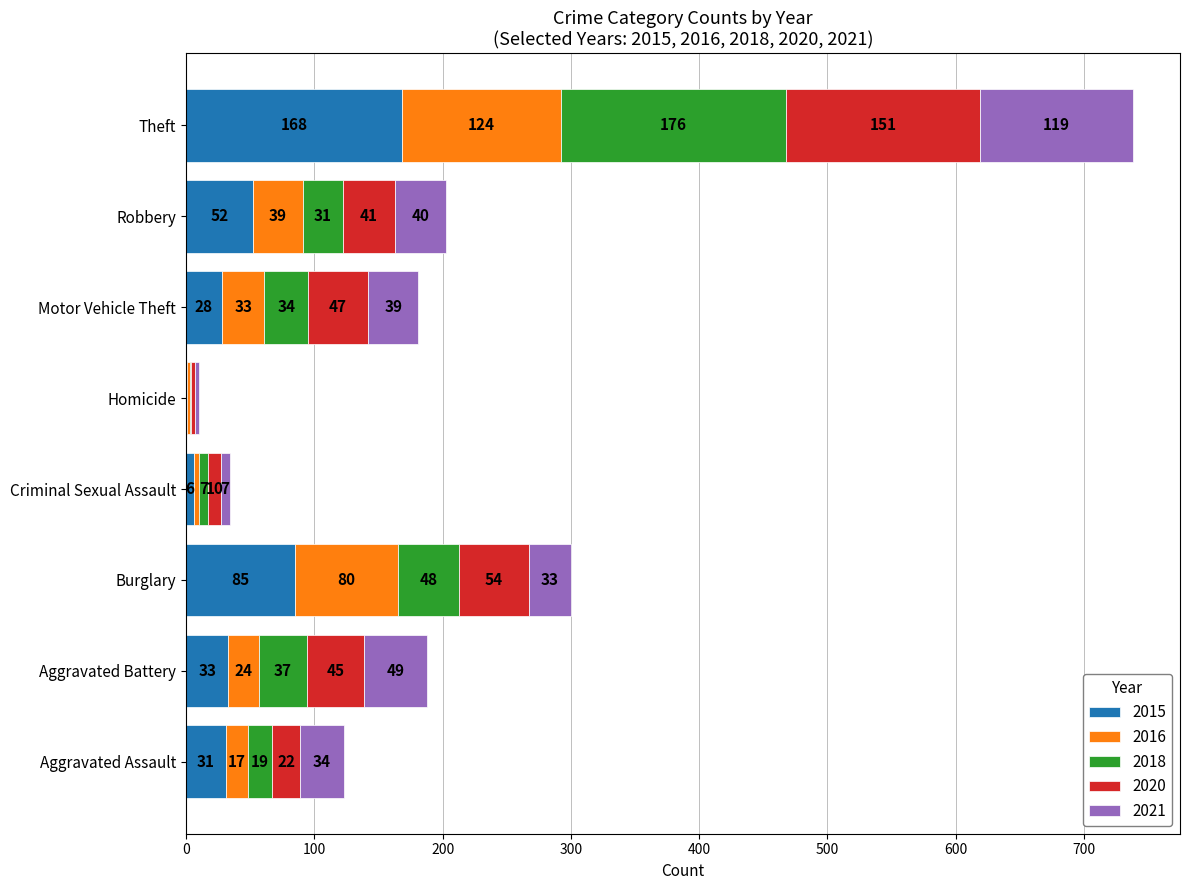

What is the total value across all series at Aggravated Battery?

188